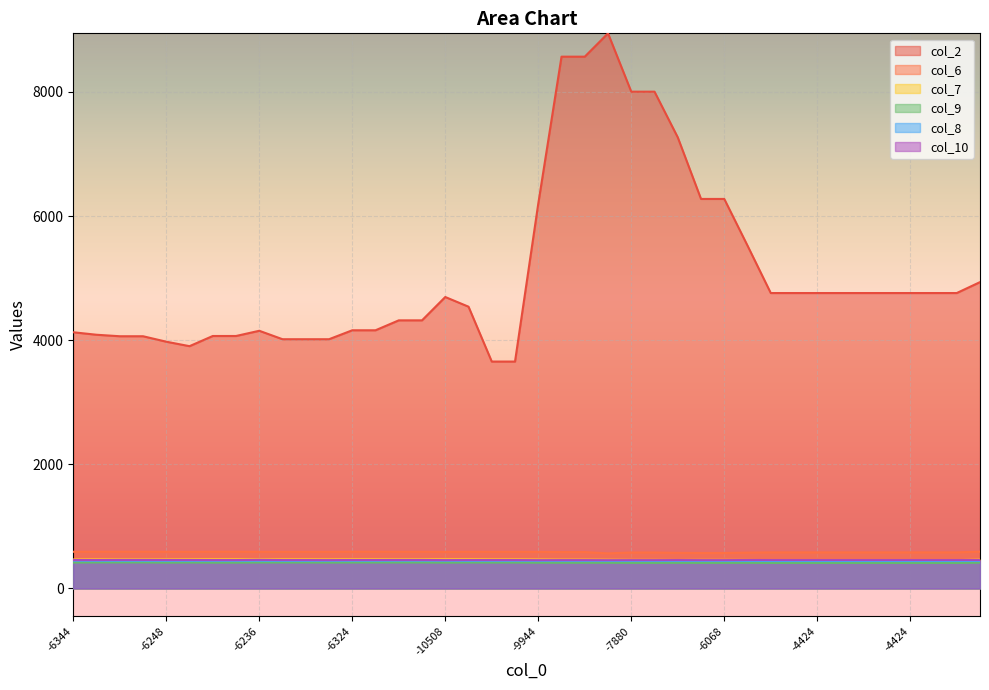

The value of col_9 at -6236 is 620. True or false?

False